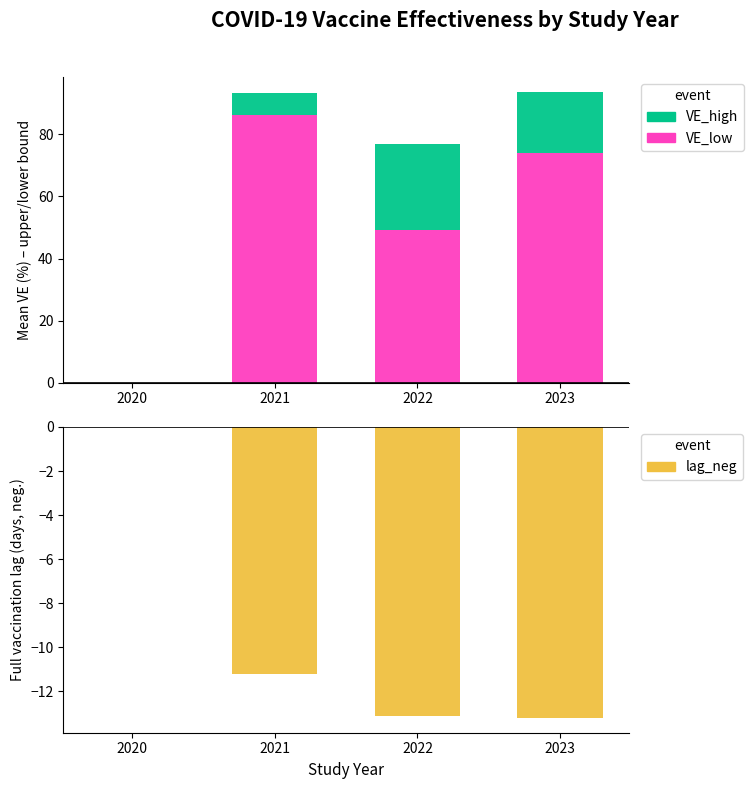

Reading left to right, transcribe all the data shown in this chart.

VE_low: 0.0	86.3	49.2	74.0
VE_high: 0.0	7.0	27.5	19.8
lag_neg: 0.0	-11.2	-13.1	-13.2